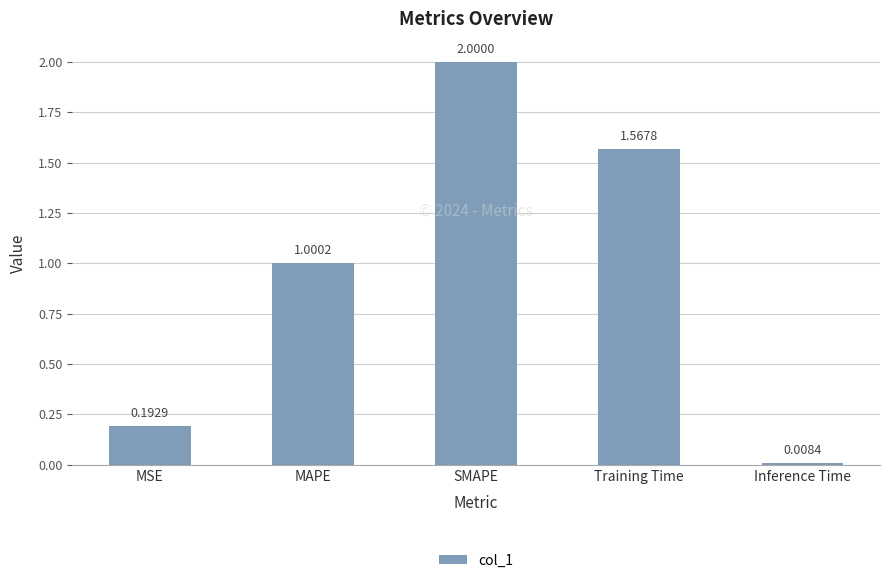

Does the chart contain any negative values?

No